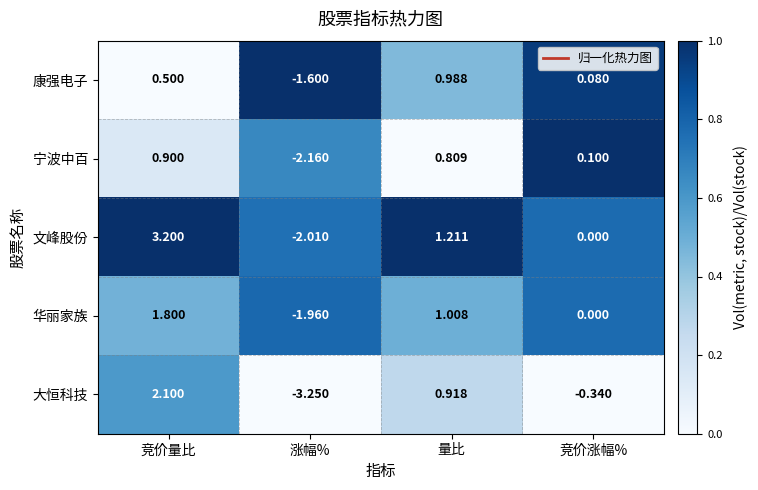

Rank the series by their maximum value, from highest to lowest.

文峰股份, 大恒科技, 华丽家族, 康强电子, 宁波中百